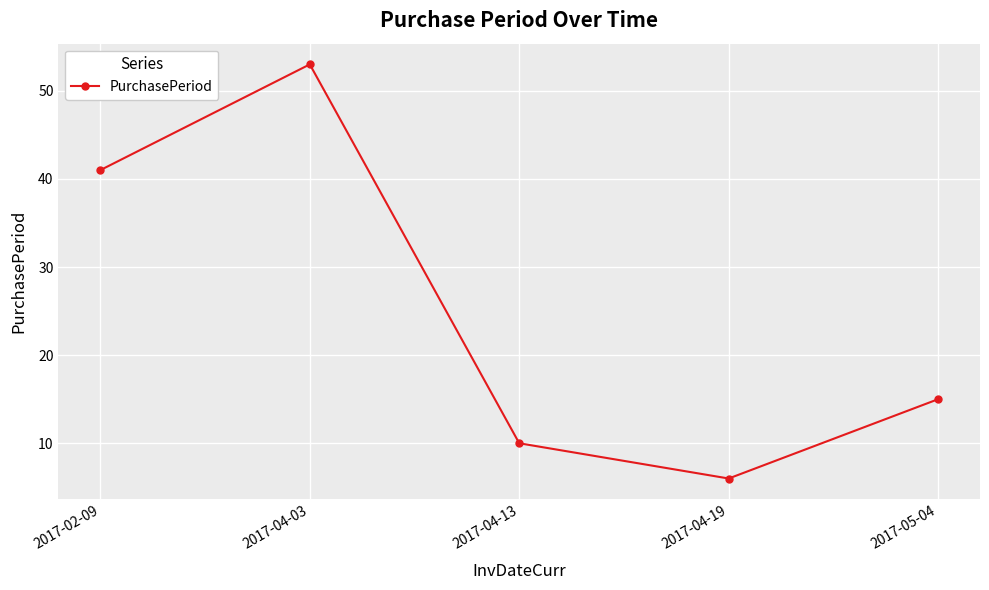

Reading left to right, what are all the values shown in this chart?

41	53	10	6	15